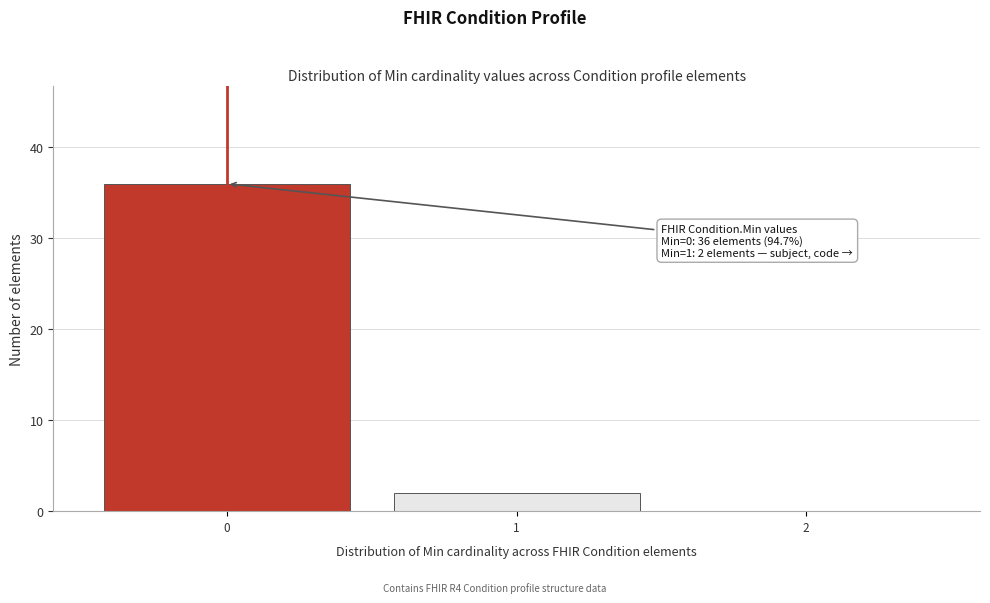

Reading left to right, transcribe all the data shown in this chart.

0=36	1=2	2=0